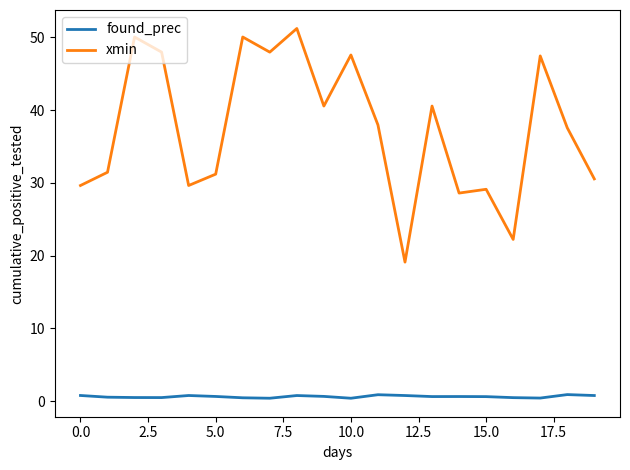

Which series has the largest total across all categories?

xmin